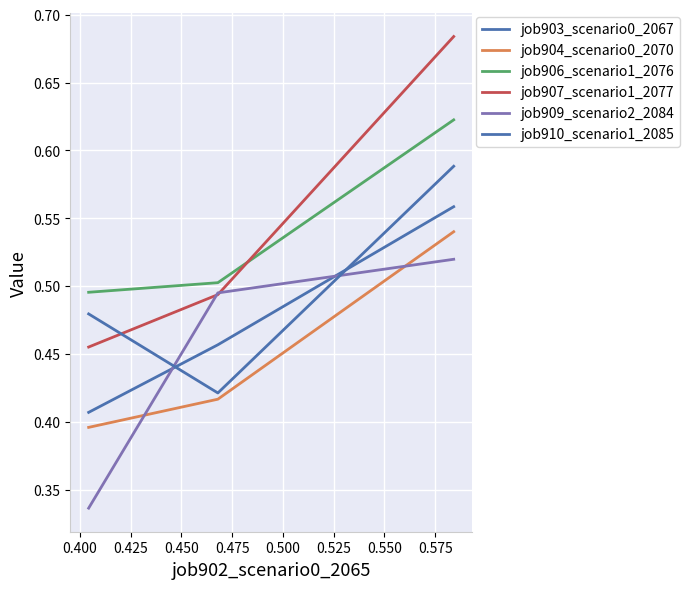

At how many categories does at least one series exceed 0?

3